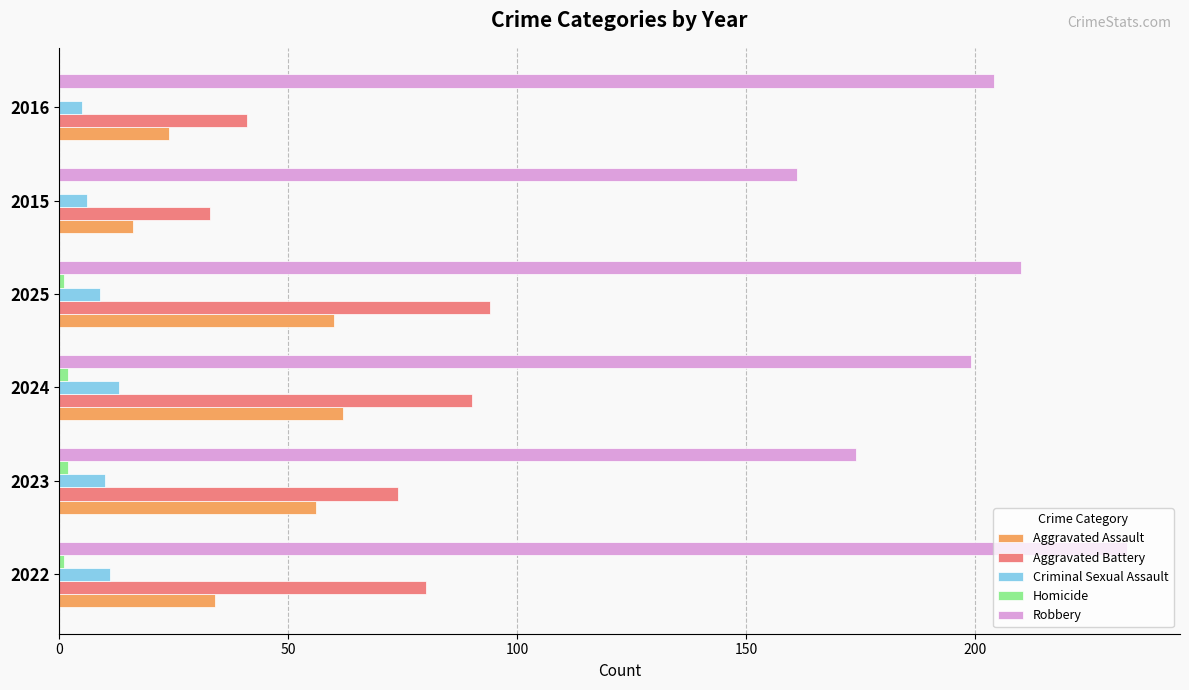

Which series changed the most between 2022 and 2015?

Robbery